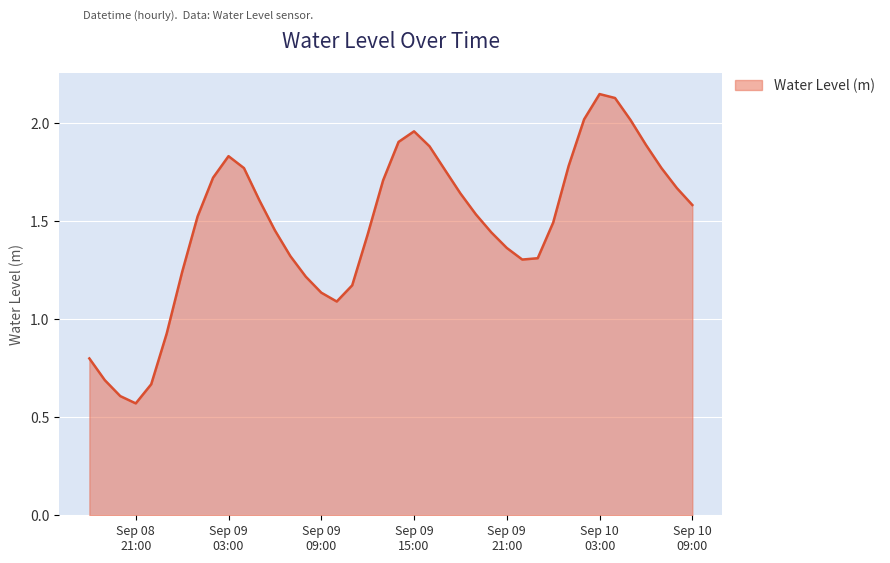

At which label is the value closest to 1?

2024-09-08 23:00:00